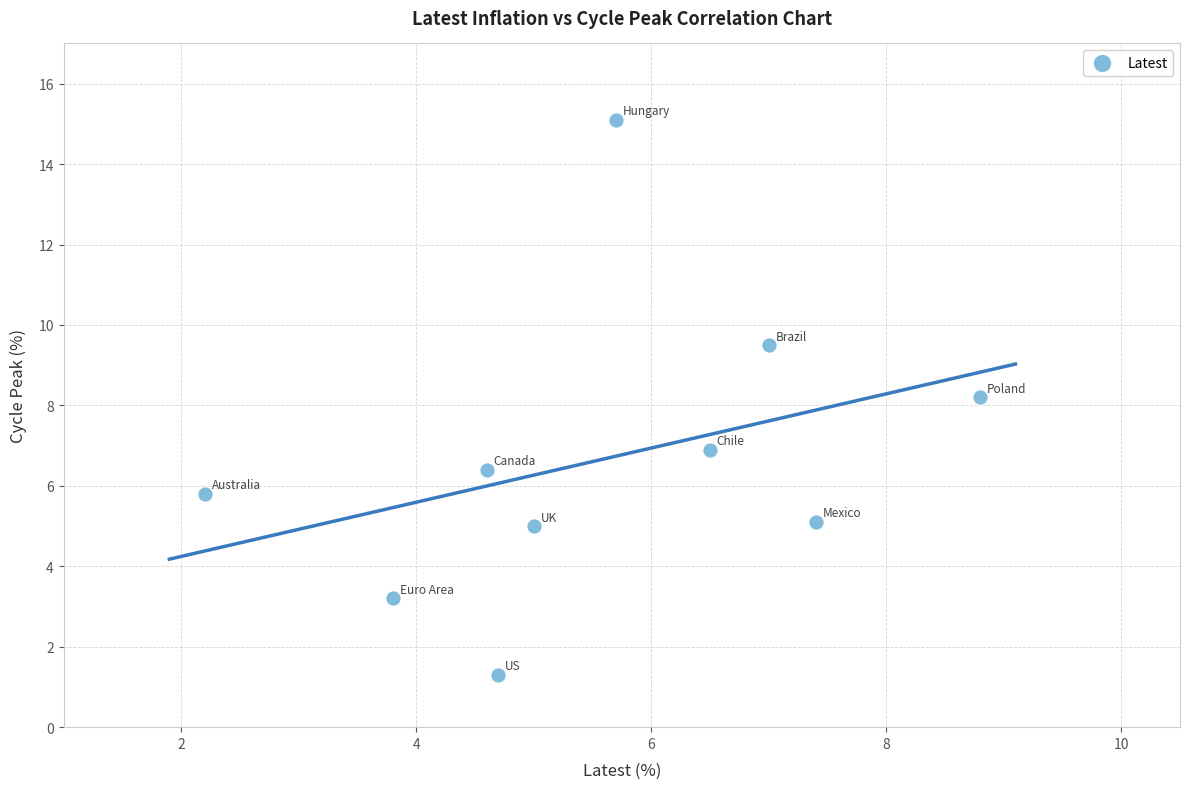

What is the average X value?

5.6